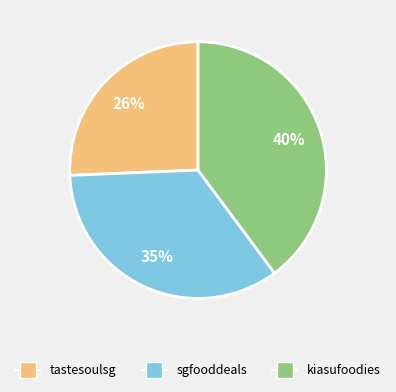

Is there any slice that represents more than half of the pie?

No